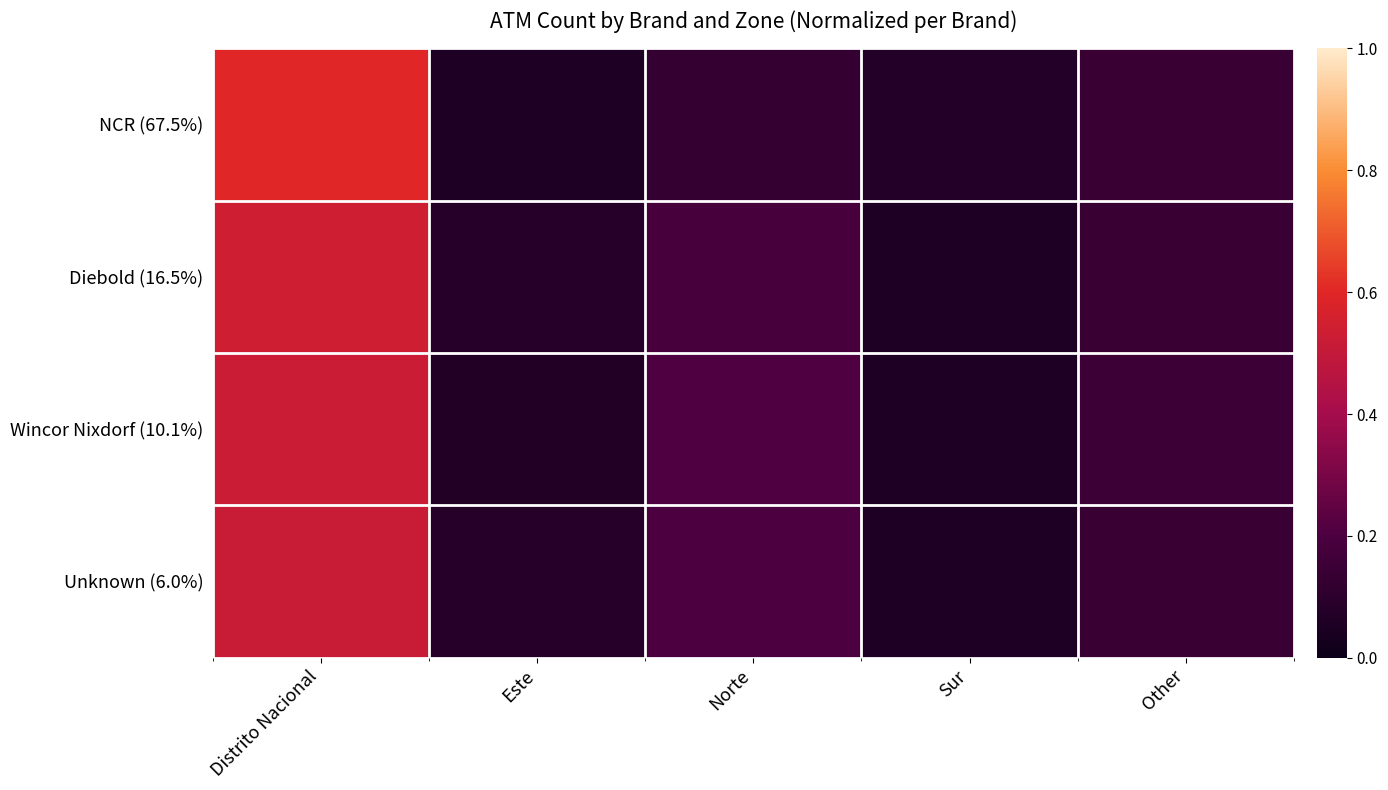

Between Sur and Este, which is larger?

Sur